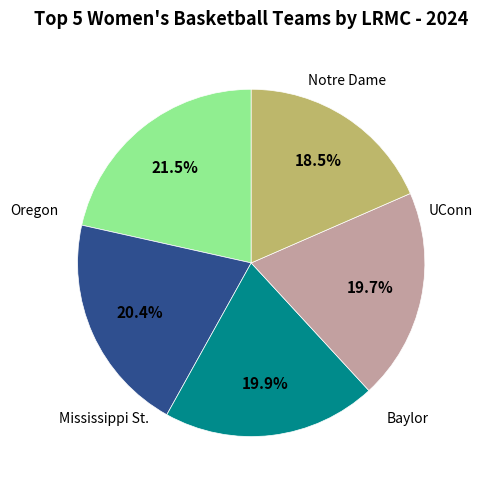

Is there any slice that represents more than half of the pie?

No